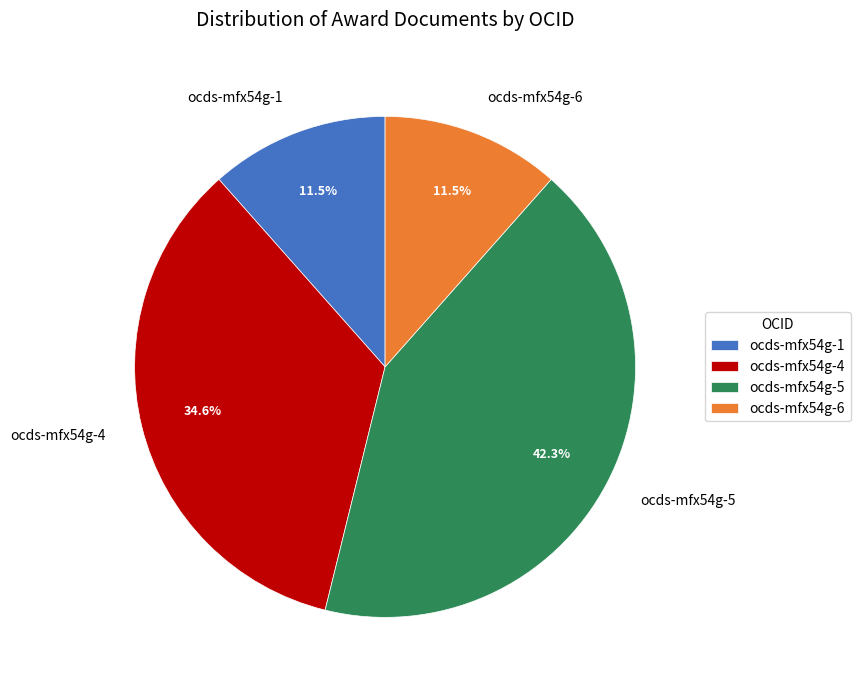

Between ocds-mfx54g-6 and ocds-mfx54g-4, which is larger?

ocds-mfx54g-4